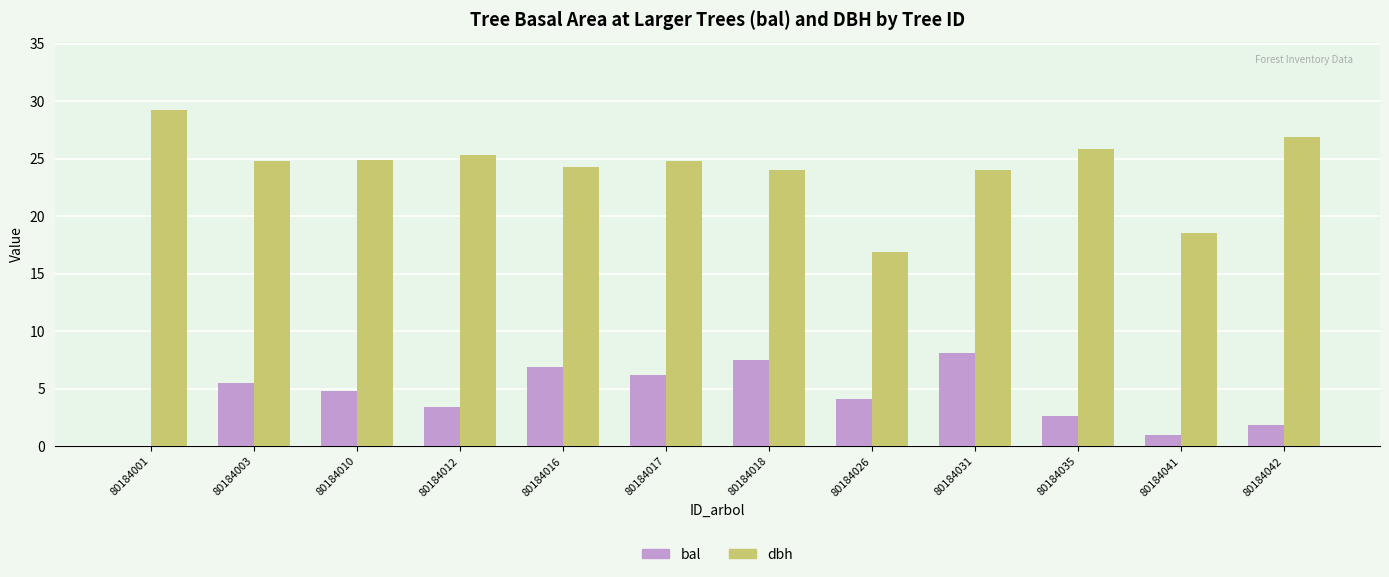

The value of dbh at 80184018 is 7.4. True or false?

False